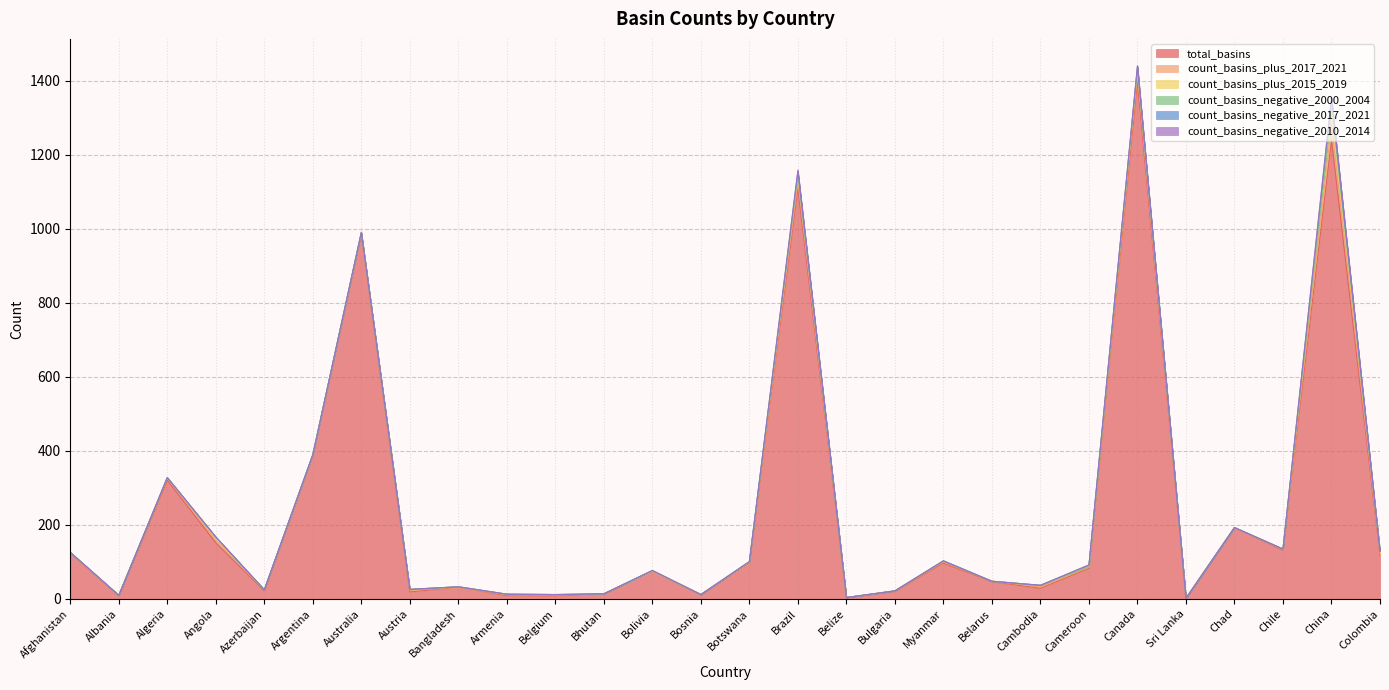

What is the difference between the maximum and minimum values in the count_basins_plus_2017_2021 series?

42